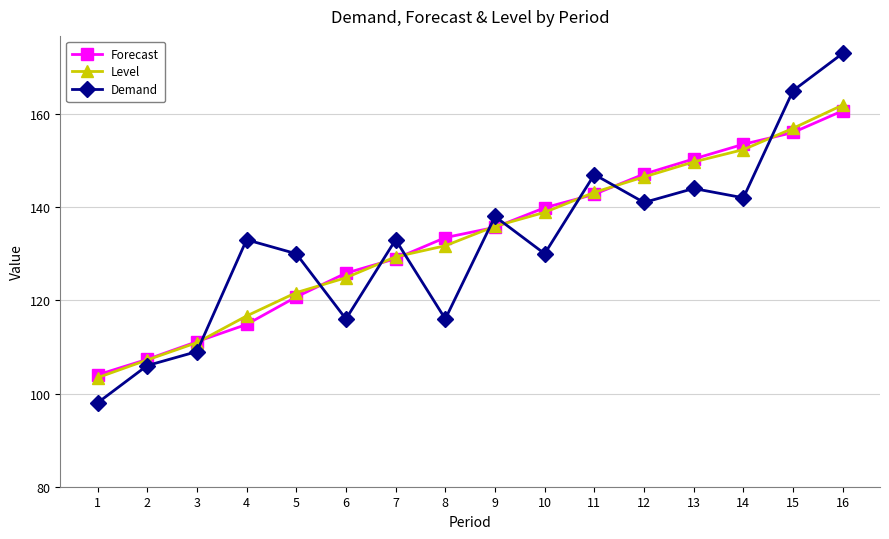

Between which two adjacent categories do Forecast and Demand first intersect?

3 and 4